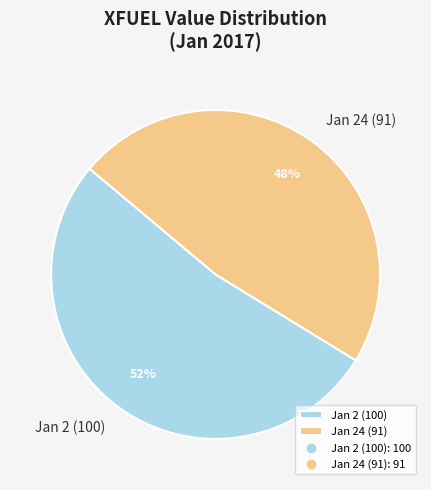

To the nearest percent, what portion does Jan 2 (100) represent?

52%